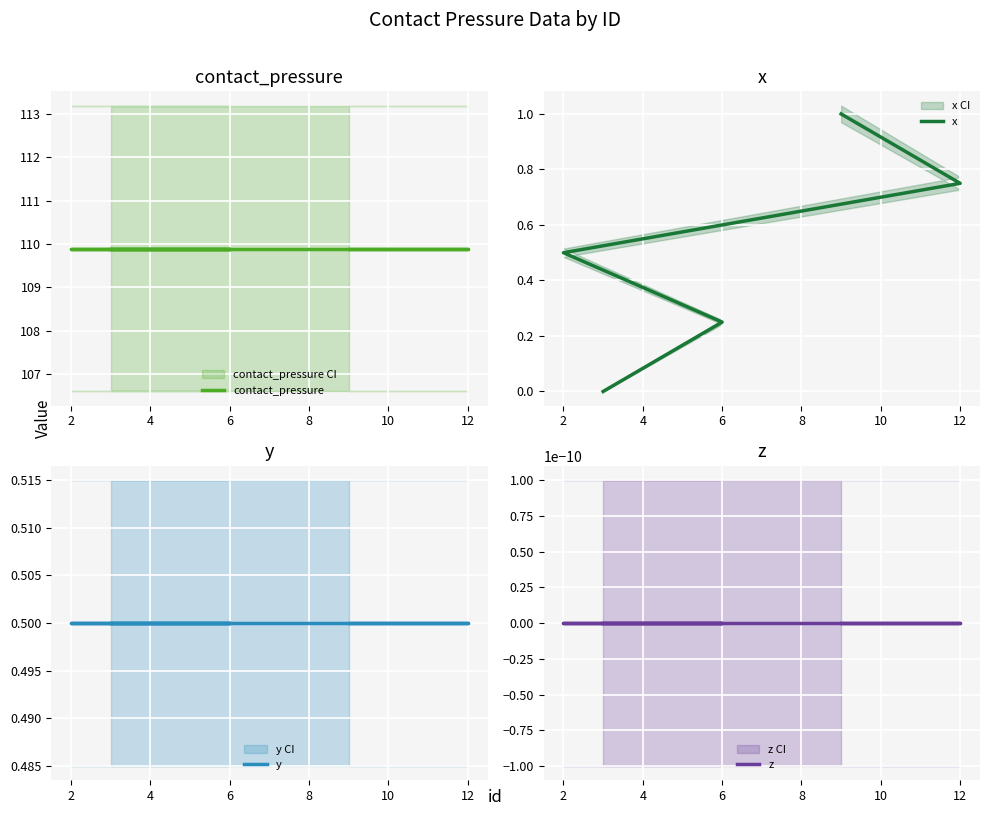

Where is contact_pressure nearest to the value 109?

2